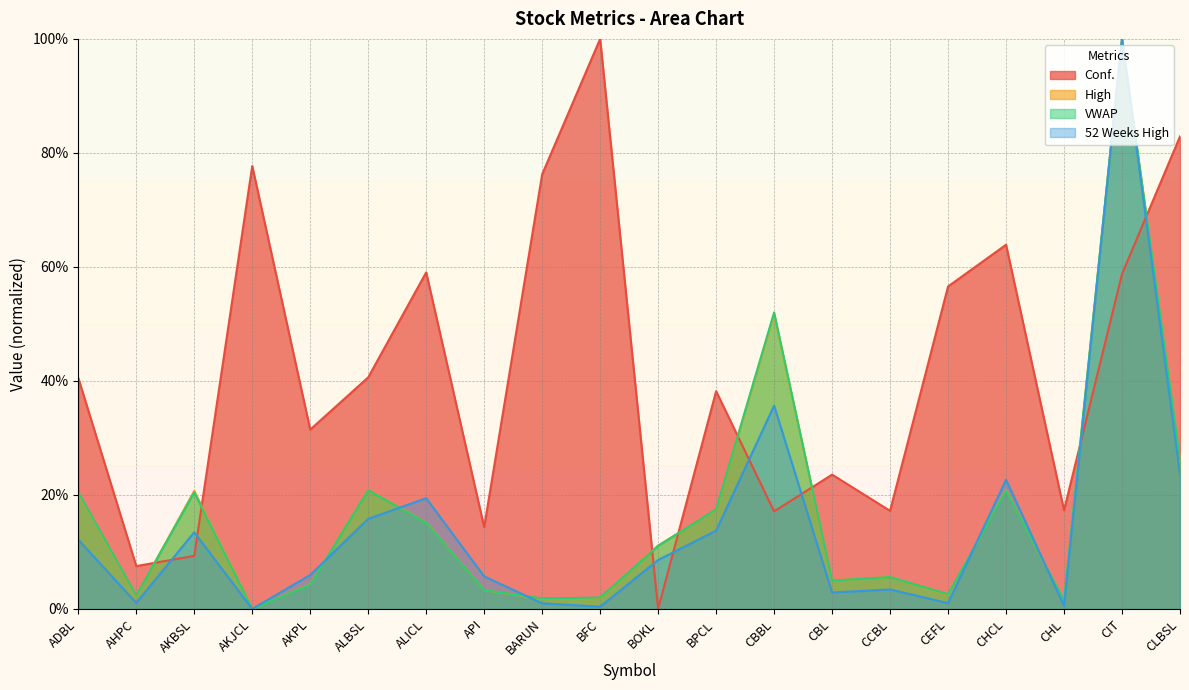

How many interior local valleys does the Conf. series have?

7